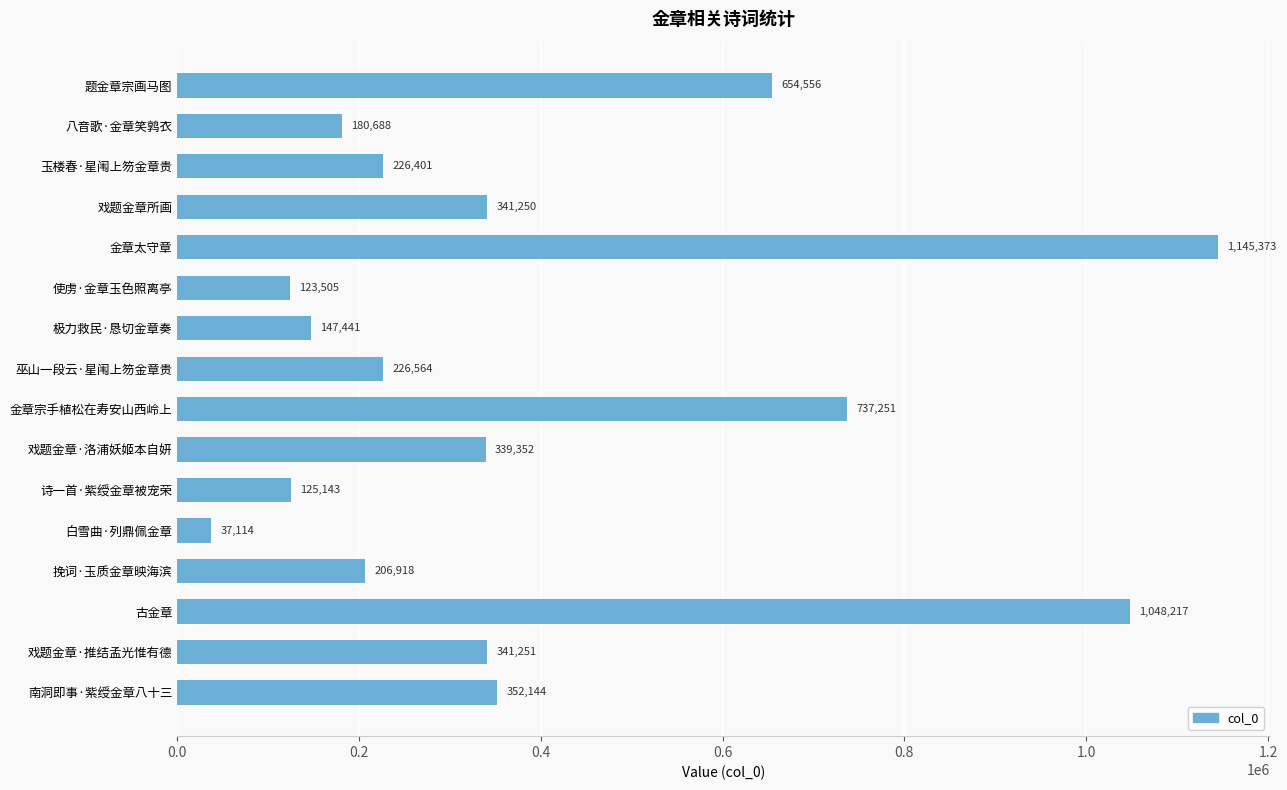

Which label corresponds to the smallest value in the chart?

白雪曲·列鼎佩金章